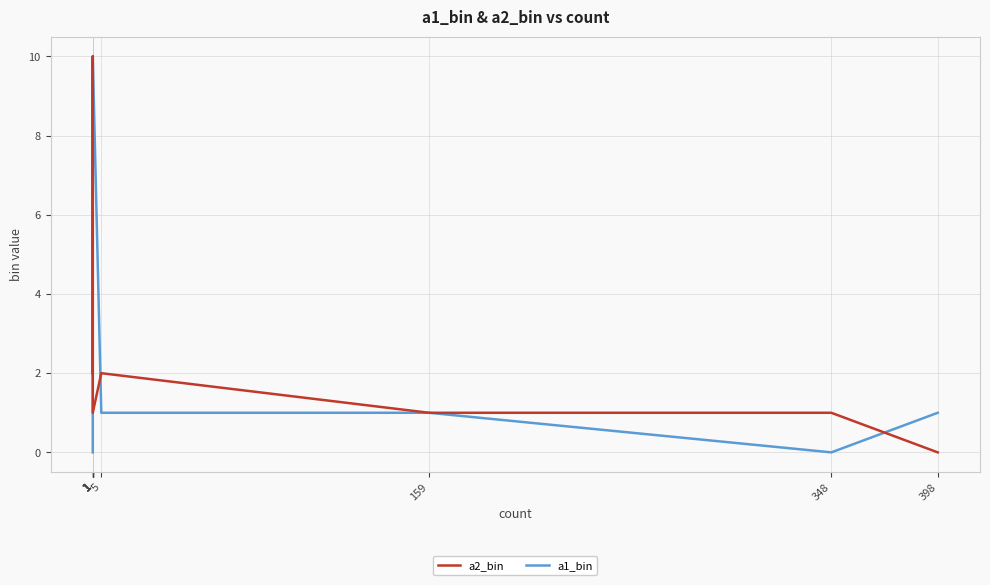

Rank the series at 1 from highest to lowest value.

a2_bin, a1_bin